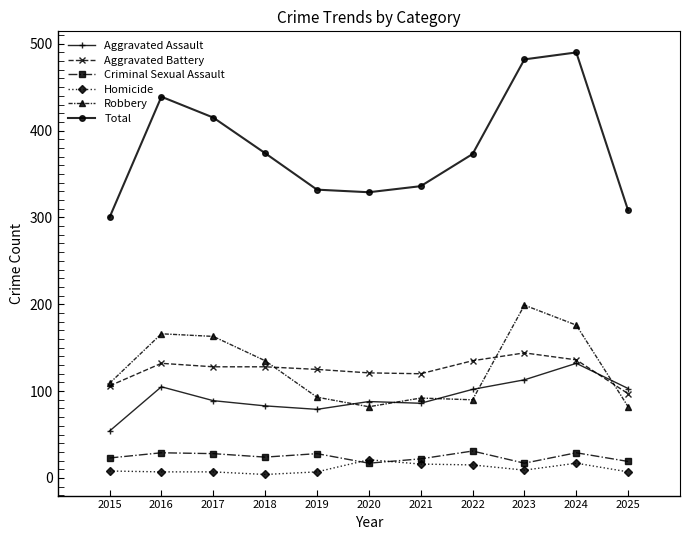

Which series has the largest total across all categories?

Total